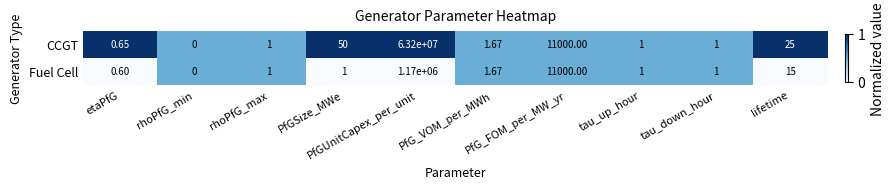

Rank the series by their average value, from highest to lowest.

CCGT, Fuel Cell